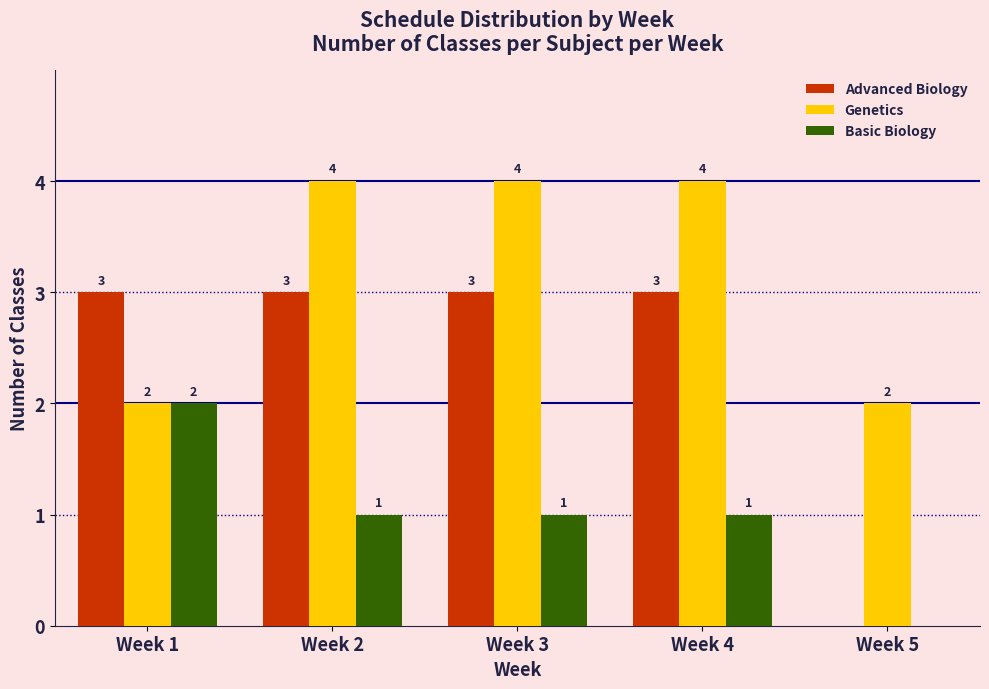

Reading right to left, extract all data points from this chart.

Advanced Biology: Week 5=0	Week 4=3	Week 3=3	Week 2=3	Week 1=3
Genetics: Week 5=2	Week 4=4	Week 3=4	Week 2=4	Week 1=2
Basic Biology: Week 5=0	Week 4=1	Week 3=1	Week 2=1	Week 1=2